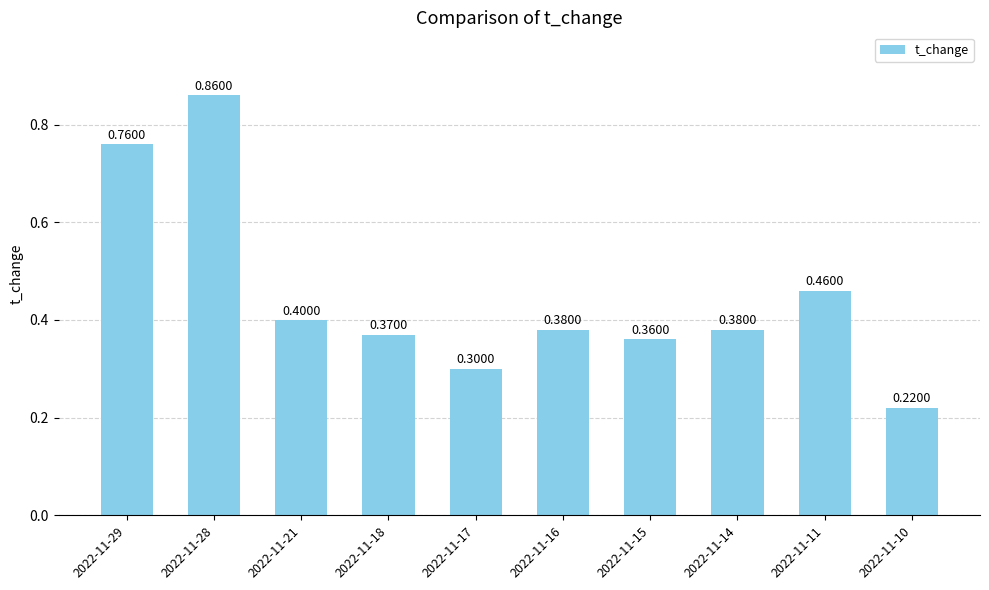

What is the difference between the maximum and minimum values?

0.6